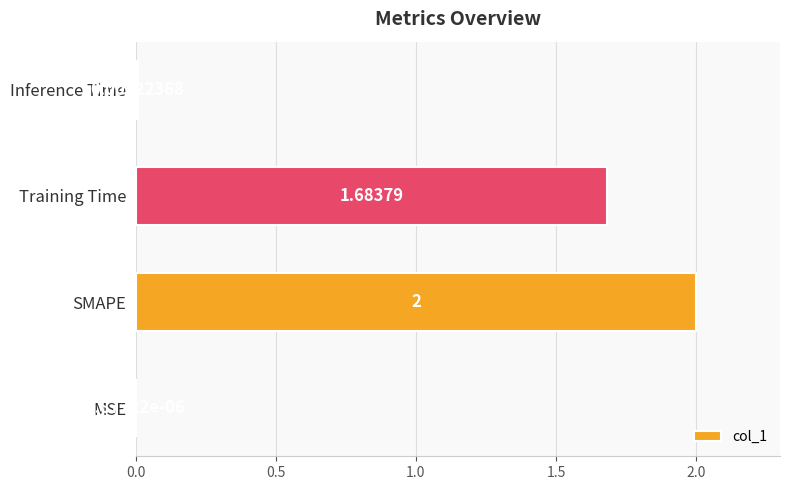

What is the sum of the values at SMAPE and MSE?

2.0